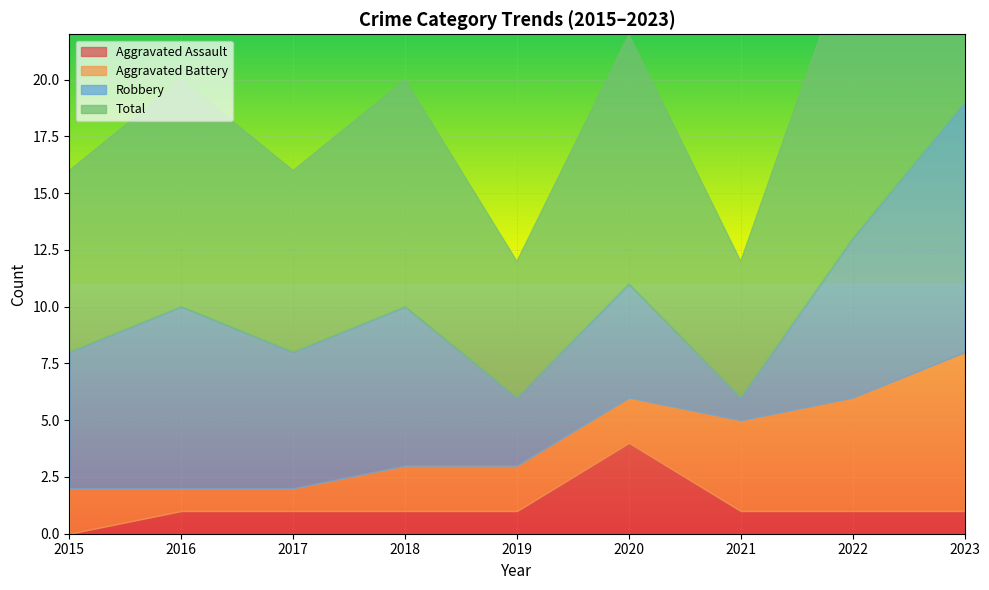

Rank the series by their maximum value, from highest to lowest.

Total, Robbery, Aggravated Battery, Aggravated Assault